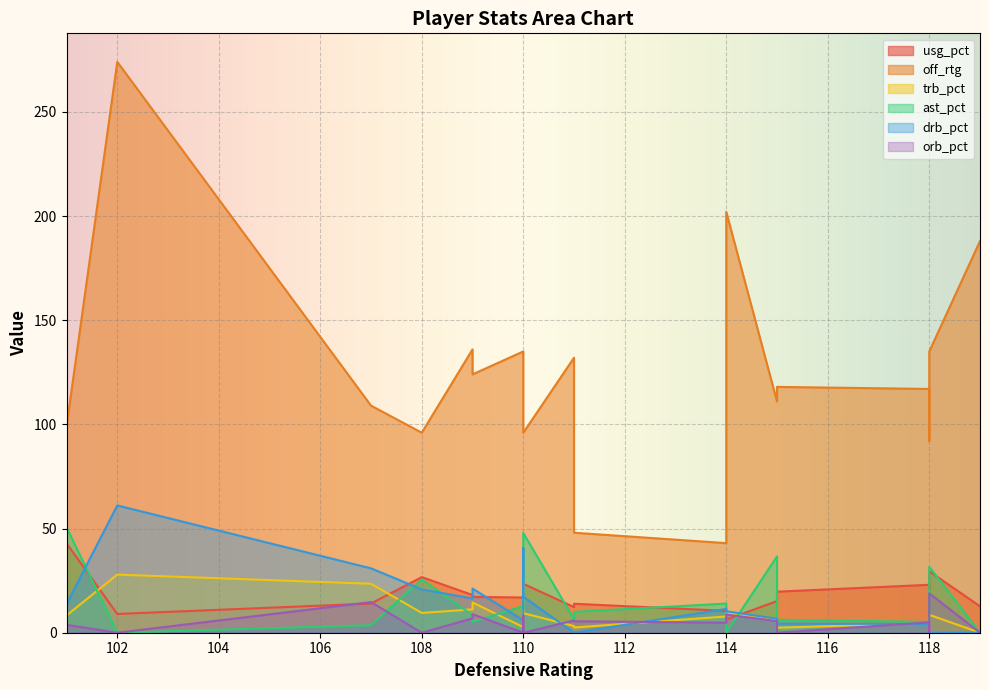

Is the value of orb_pct at 16 greater than the value of off_rtg at 11?

No